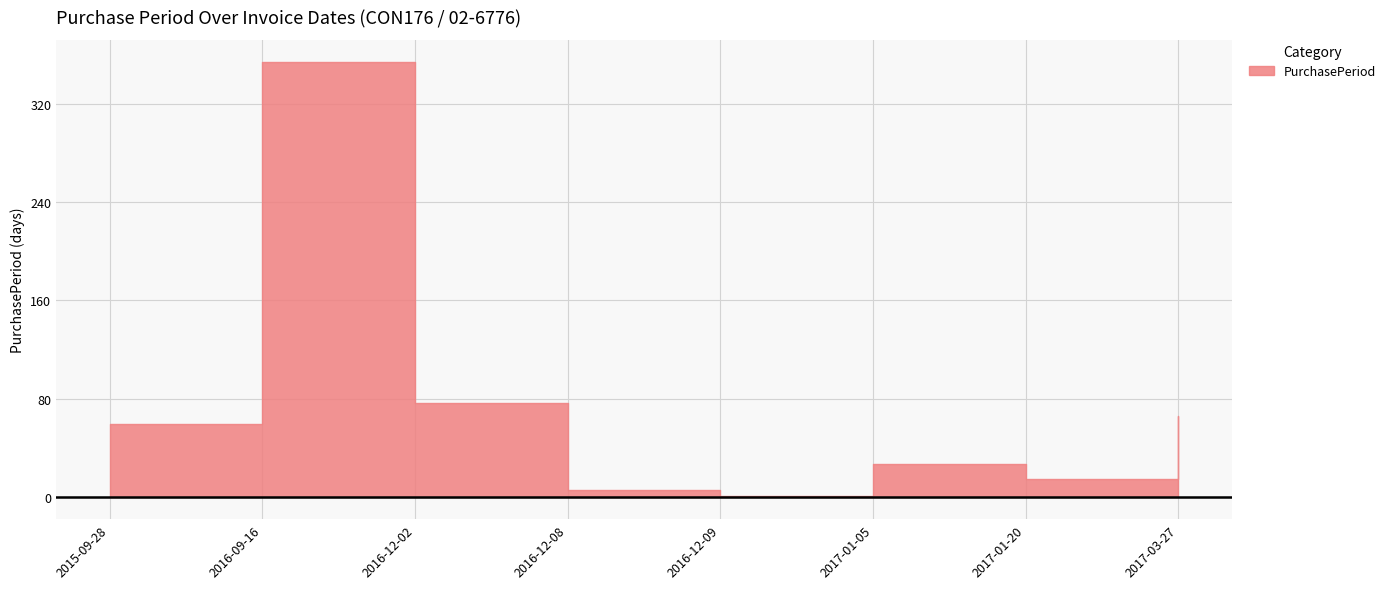

True or false: the data shows 354 at 2016-09-16.

True